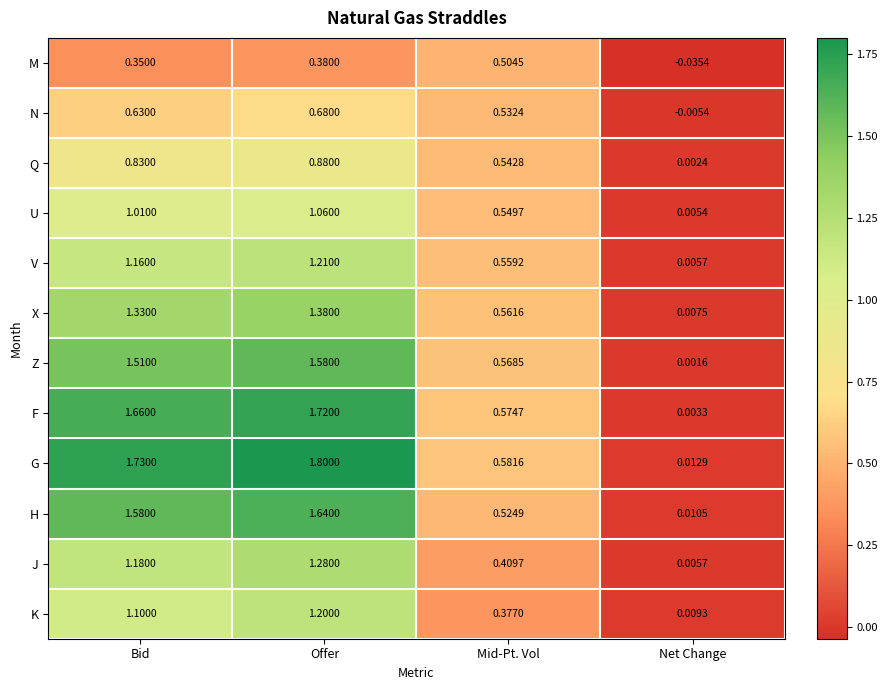

Which series has the widest spread of values?

G